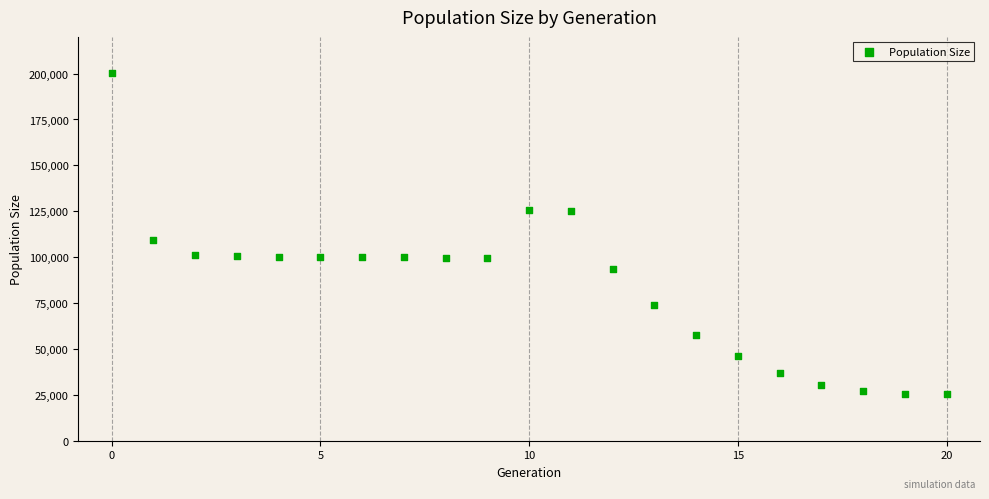

What is the range of Y values (max minus min)?

174836